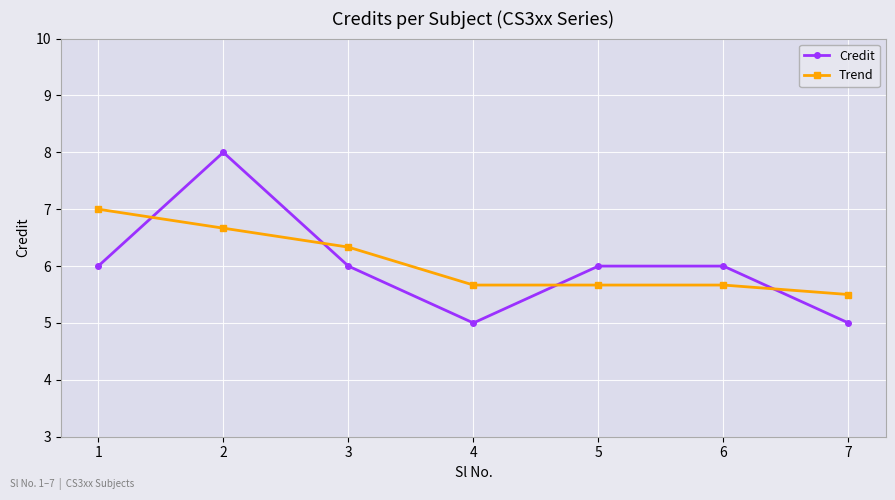

How many data points does each series have?

7